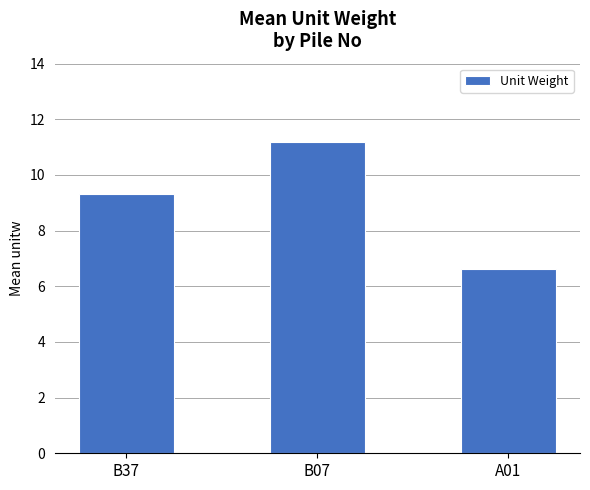

The value at B07 is 11.2. True or false?

True